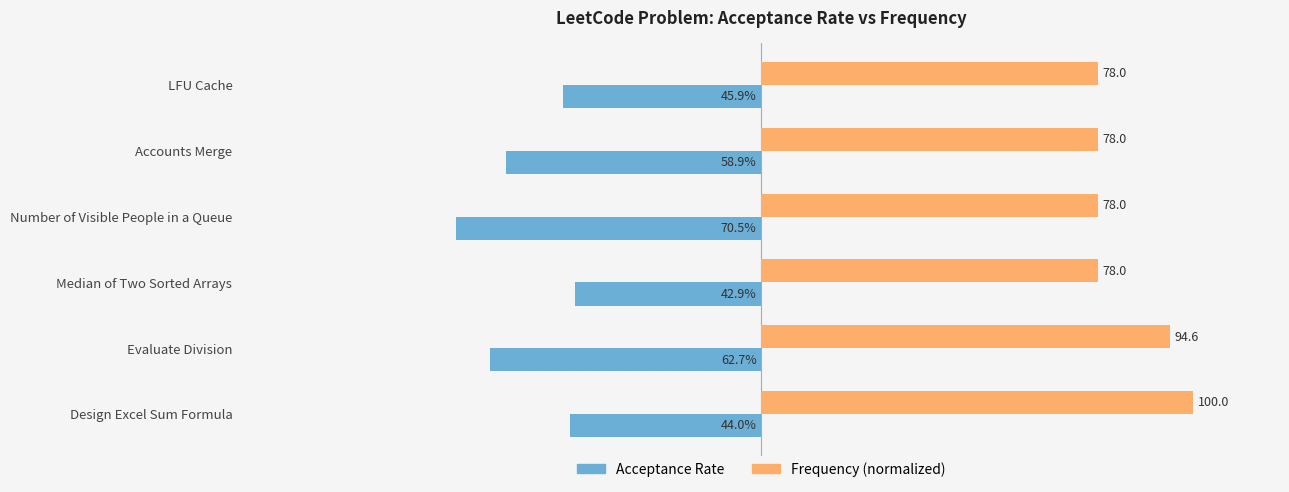

What is the average value of the Acceptance Rate series?

-0.5